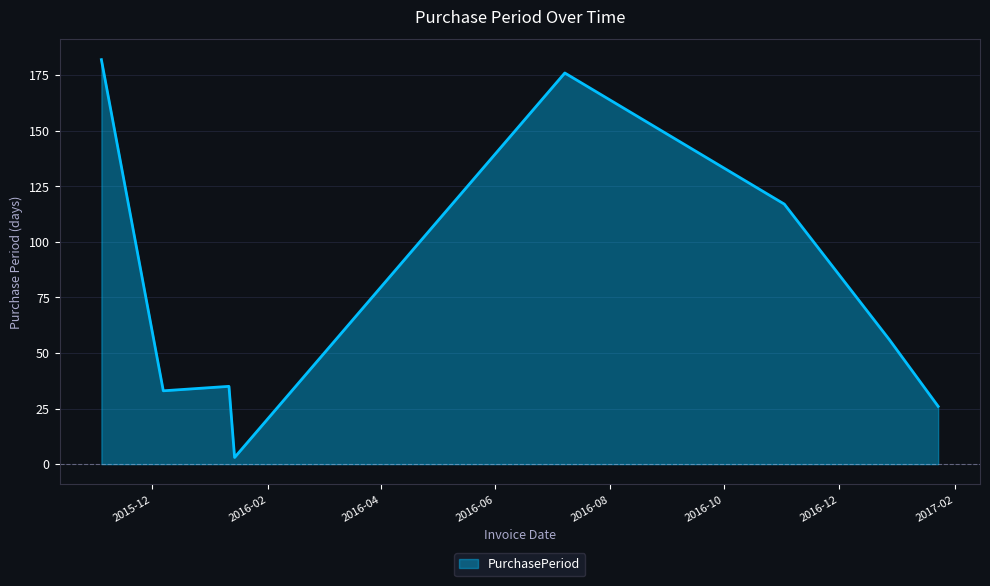

What is the greatest value displayed?

182